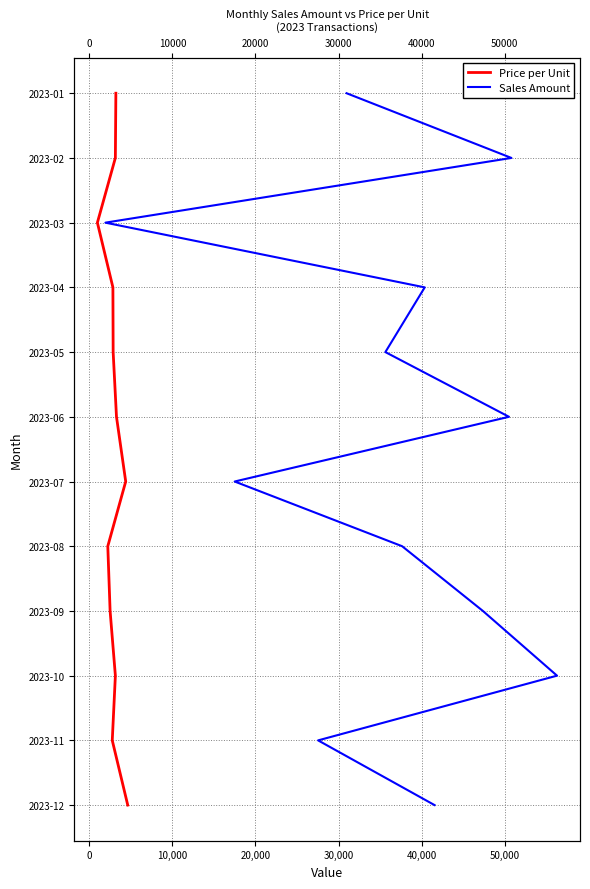

Does the chart display data point markers on the line(s)?

No